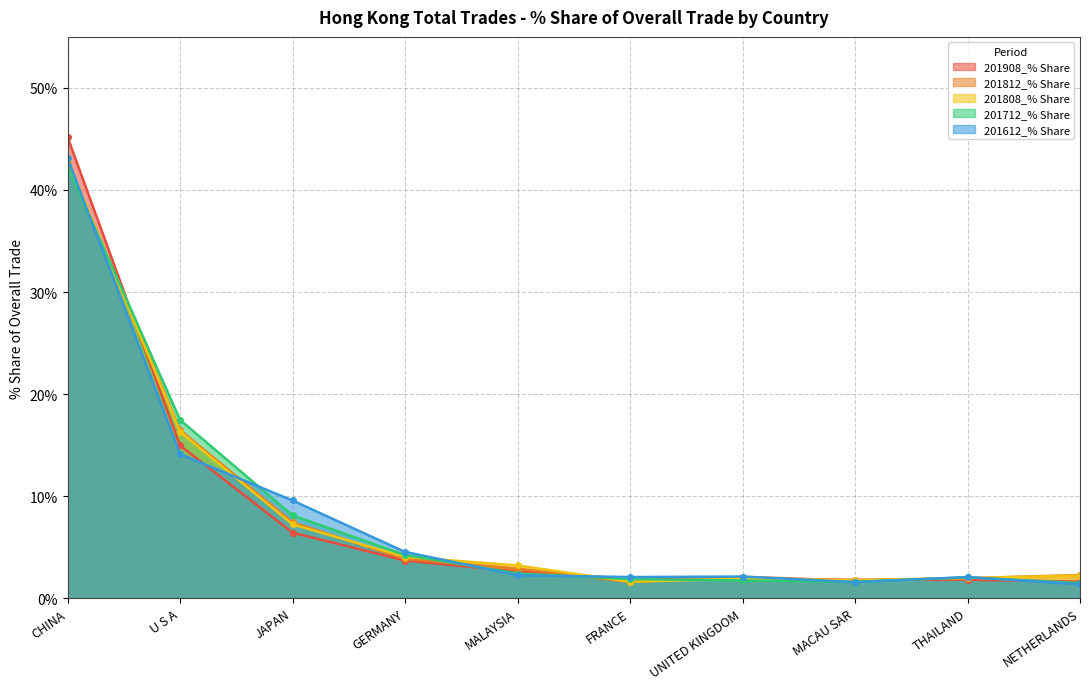

What is the average value of the 201712_% Share series?

8.3